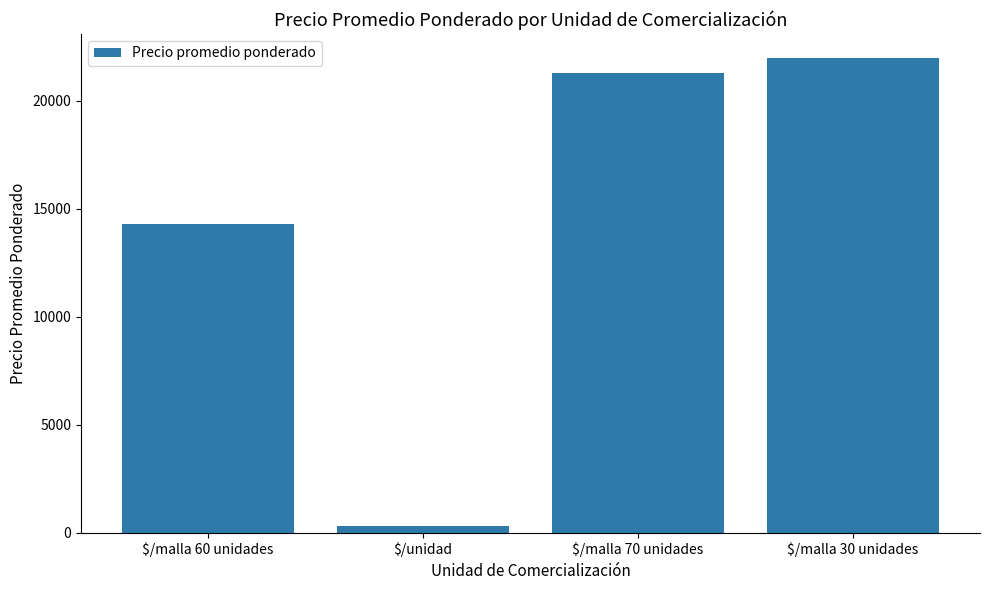

The value at $/malla 30 unidades is 22000.0. True or false?

True